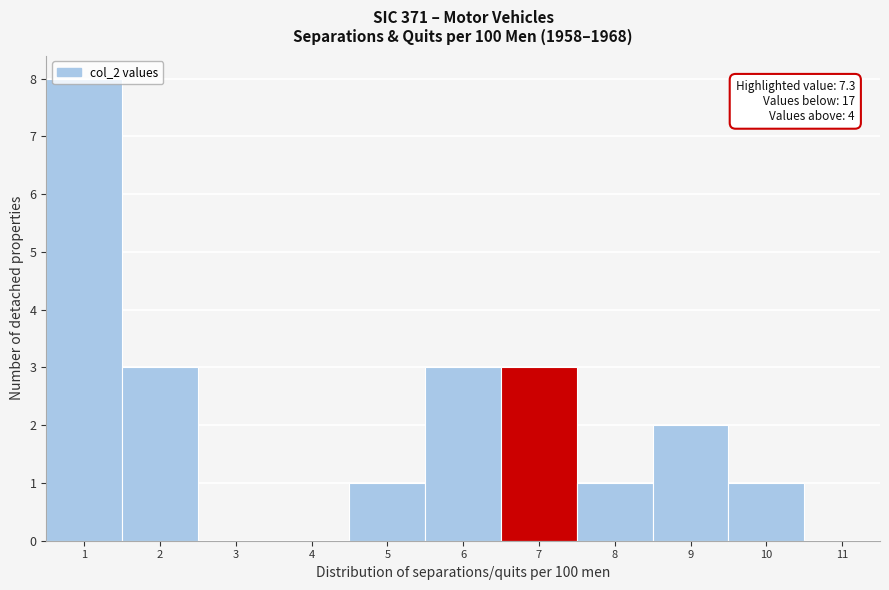

Which range on the x-axis has the tallest bar?

0.5 to 1.5